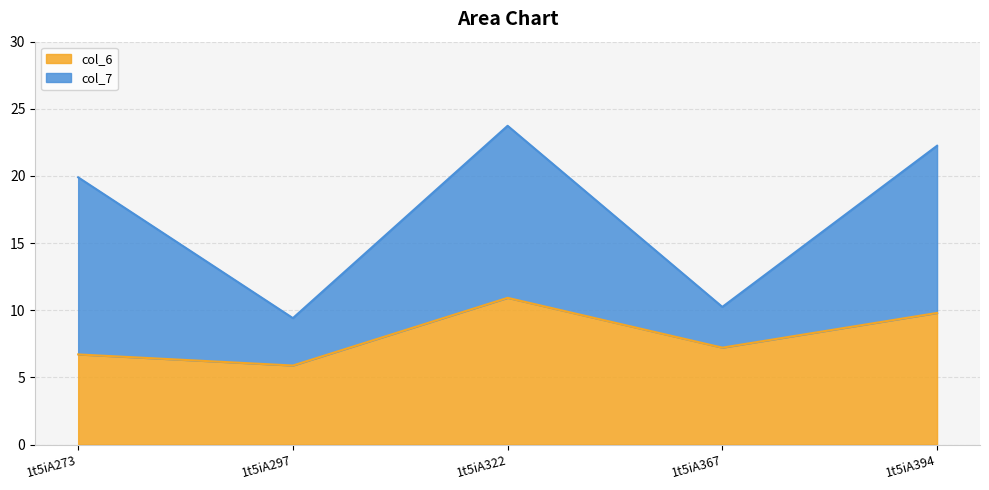

Reading left to right, what are all the values shown in this chart?

1t5iA273=6.7	1t5iA297=5.9	1t5iA322=10.9	1t5iA367=7.2	1t5iA394=9.8